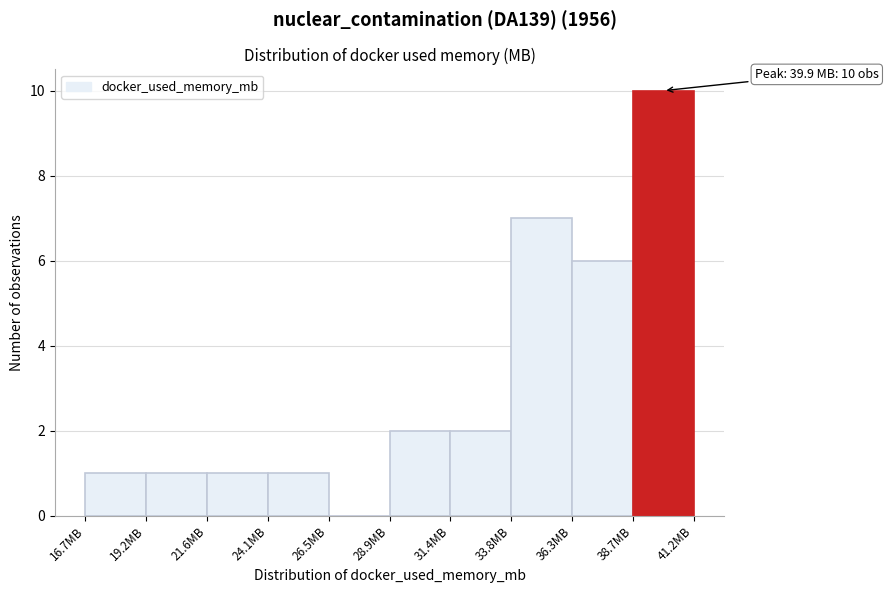

Which range on the x-axis has the tallest bar?

38.5 to 41.0